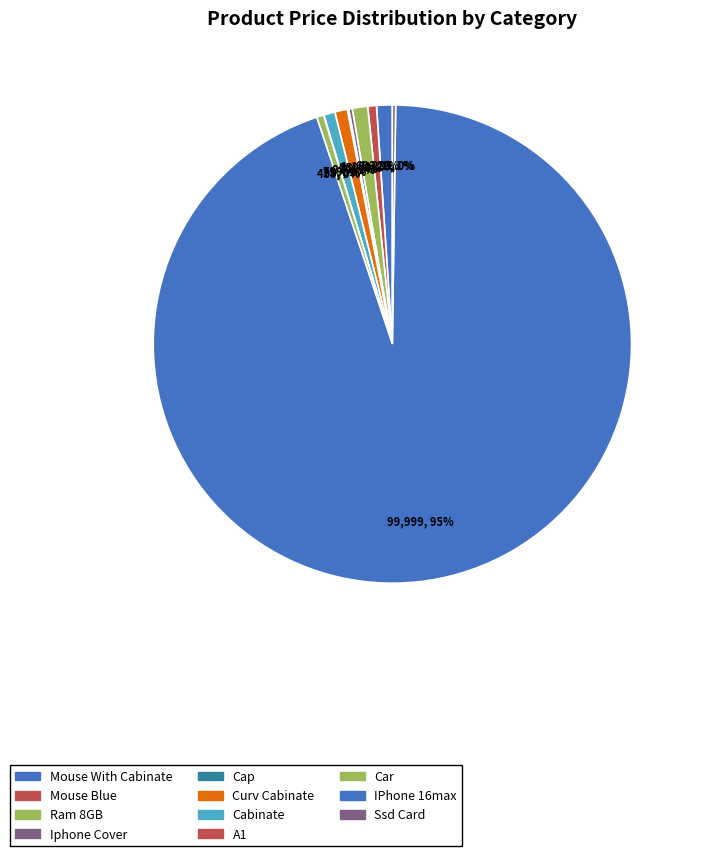

To the nearest percent, what portion does IPhone 16max represent?

95%